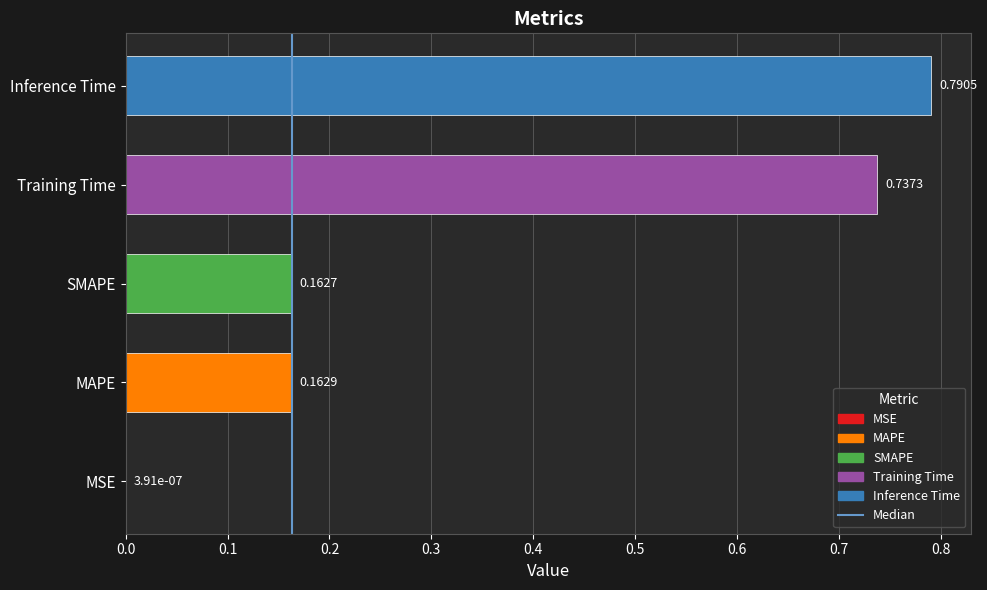

Is it true that the value at MAPE is 0.1?

False